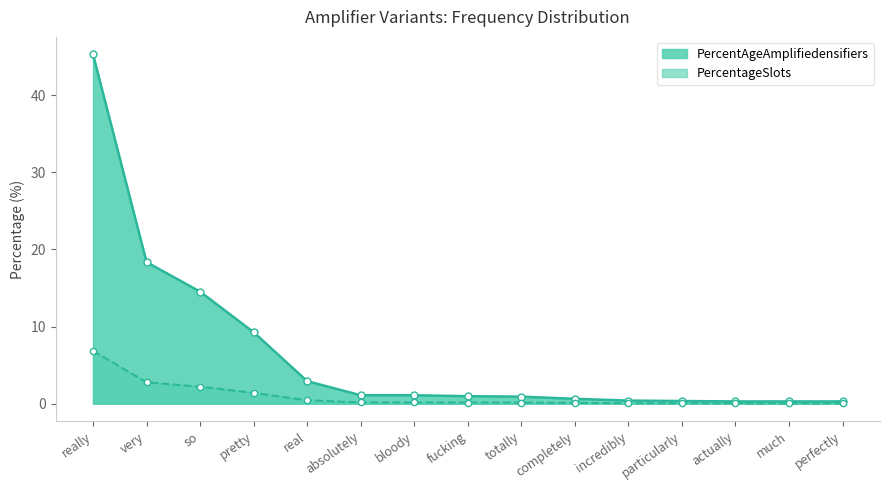

Reading left to right, what are all the values shown in this chart?

PercentAgeAmplifiedensifiers: really=45.3	very=18.4	so=14.5	pretty=9.3	real=2.9	absolutely=1.1	bloody=1.1	fucking=1.0	totally=0.9	completely=0.6	incredibly=0.4	particularly=0.3	actually=0.3	much=0.3	perfectly=0.3
PercentageSlots: really=6.8	very=2.8	so=2.2	pretty=1.4	real=0.4	absolutely=0.2	bloody=0.2	fucking=0.1	totally=0.1	completely=0.1	incredibly=0.1	particularly=0.1	actually=0.0	much=0.0	perfectly=0.0